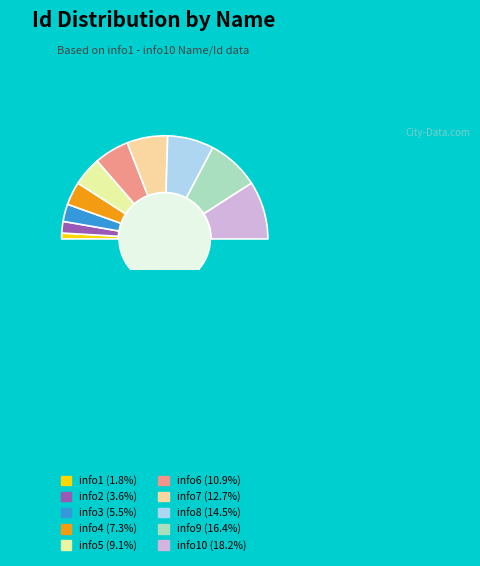

Count the number of slices in the pie.

11